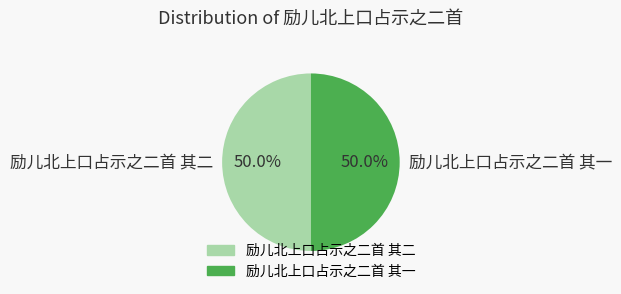

What percentage is NOT represented by 励儿北上口占示之二首 其一?

50.0%